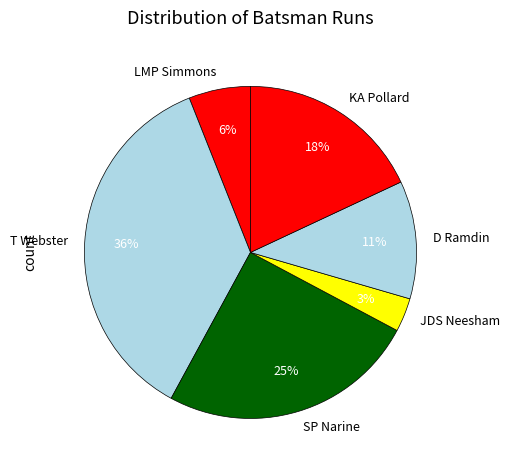

Rank the categories by value from lowest to highest.

JDS Neesham, LMP Simmons, D Ramdin, KA Pollard, SP Narine, T Webster